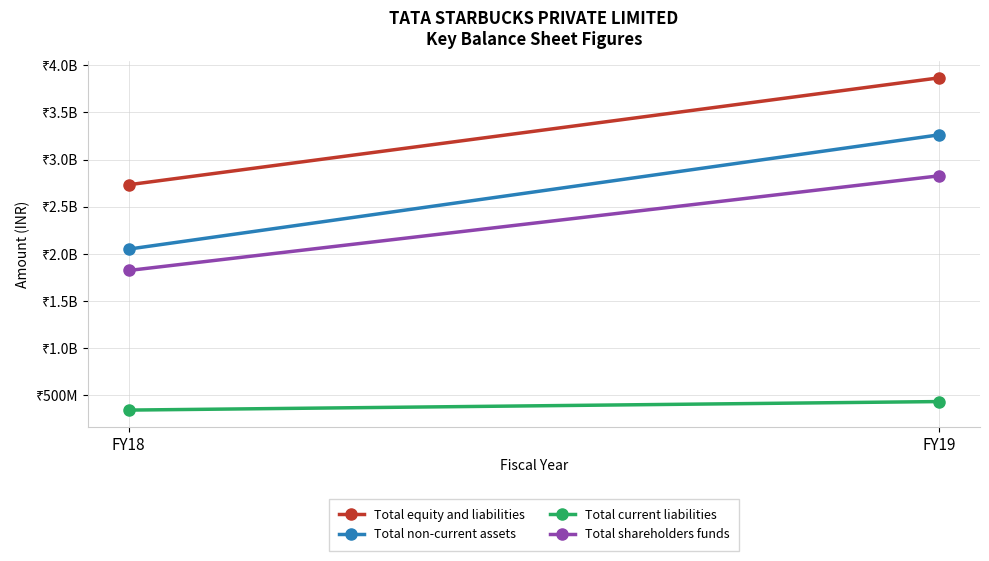

At FY18, list the series in order from largest to smallest.

Total equity and liabilities, Total non-current assets, Total shareholders funds, Total current liabilities